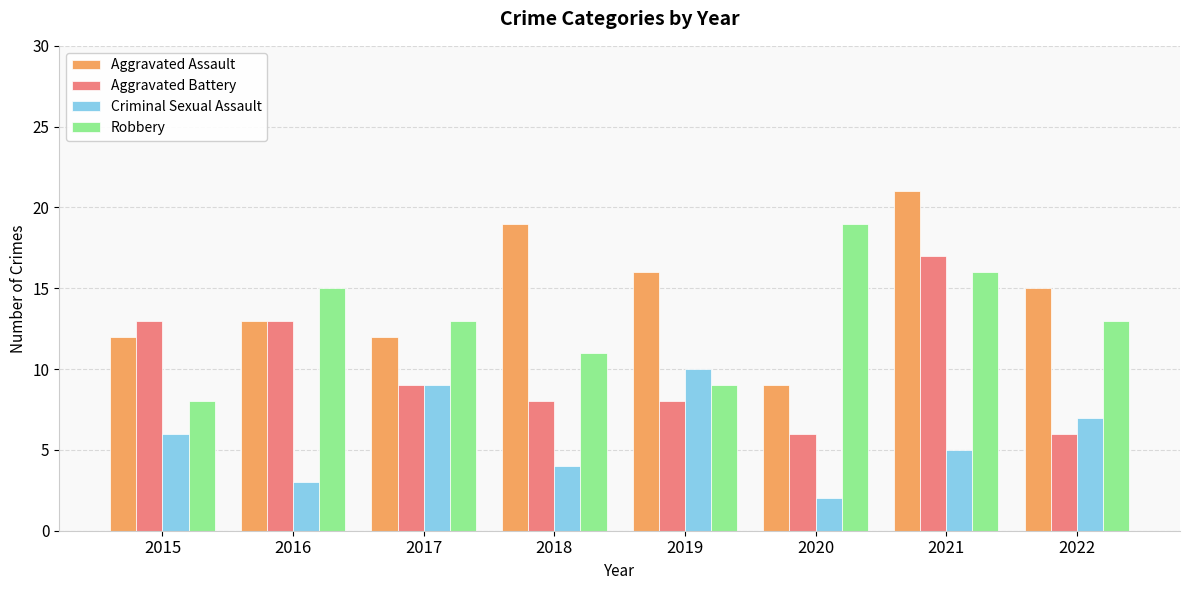

At which category is the sum across all series the highest?

2021